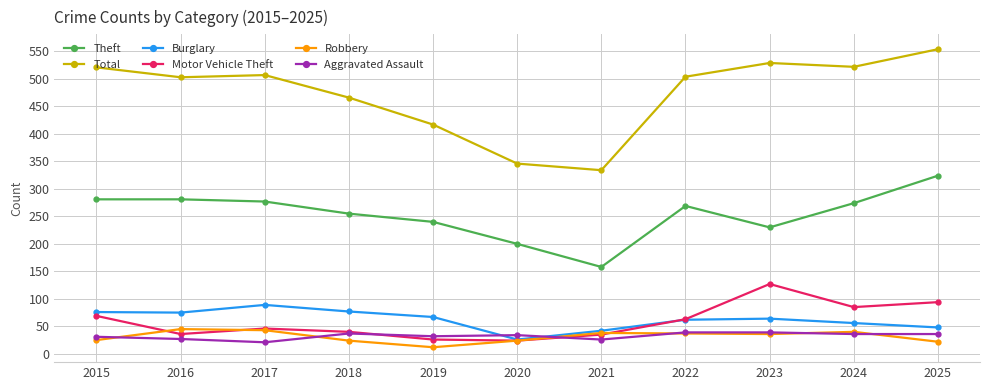

What is the difference between the maximum and minimum values in the Robbery series?

33